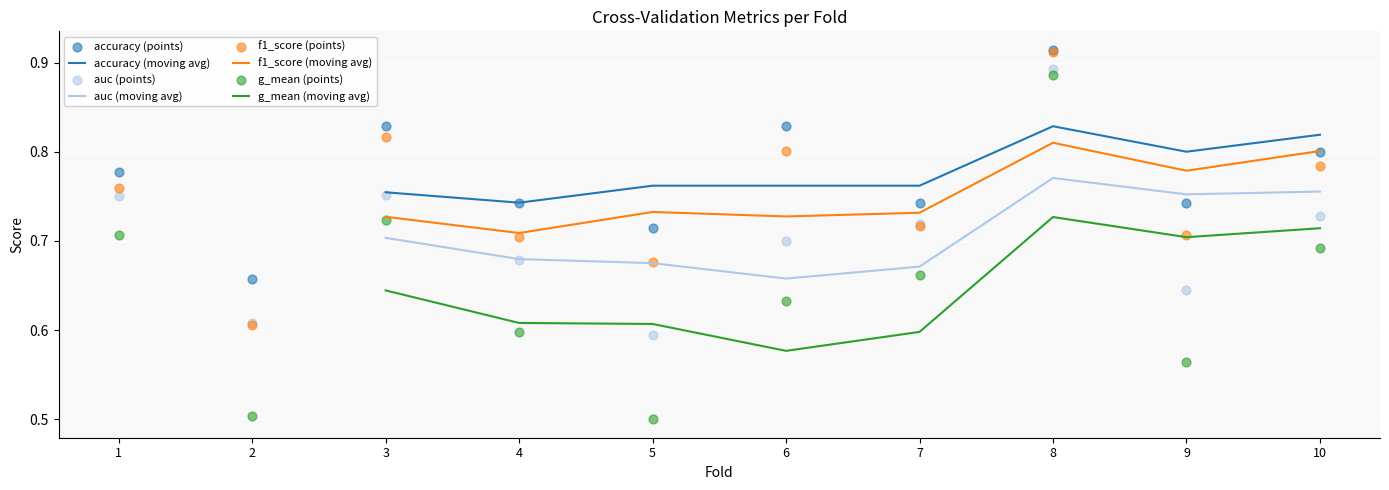

Which series reaches the minimum Y coordinate?

g_mean